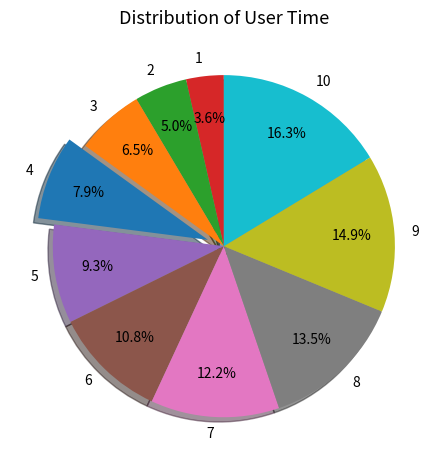

What is the smallest slice in the pie chart?

1